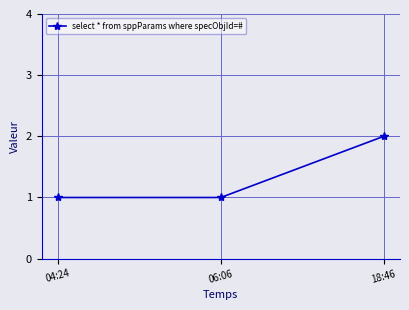

How many lines are shown in the chart?

1